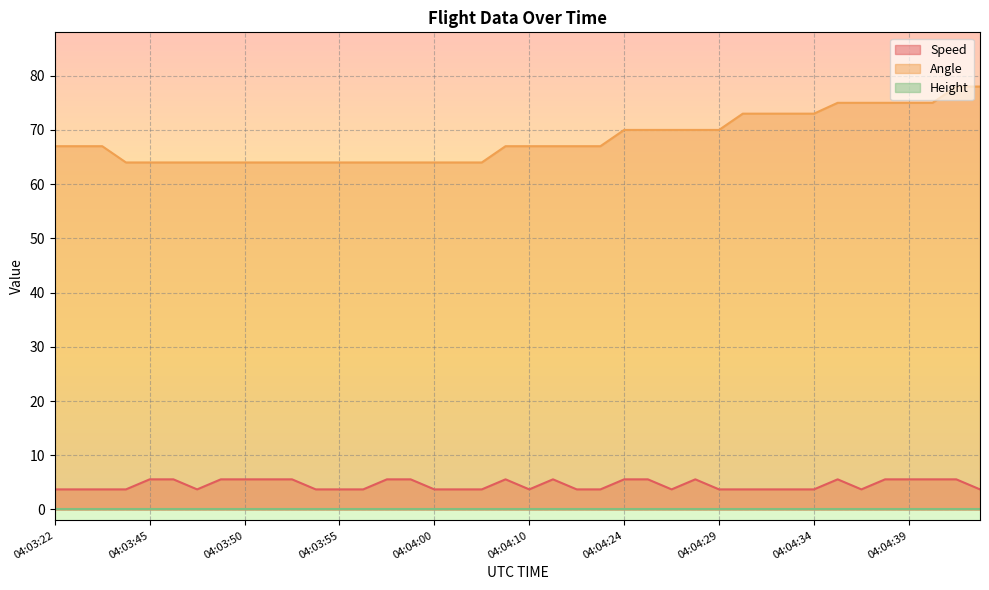

Between 04:04:34 and 04:04:39, which series saw the biggest shift?

Angle